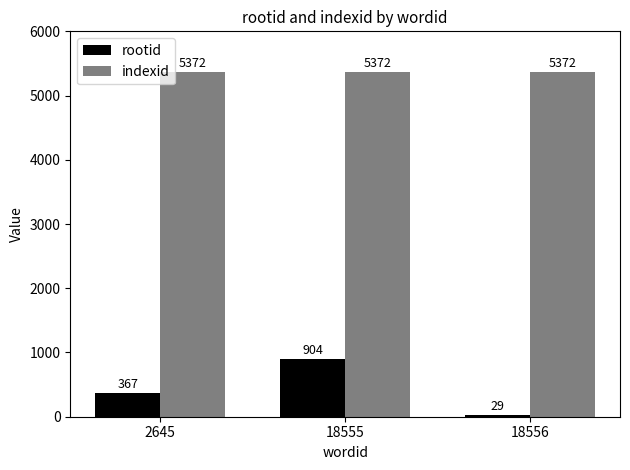

What is the greatest value displayed?

5372